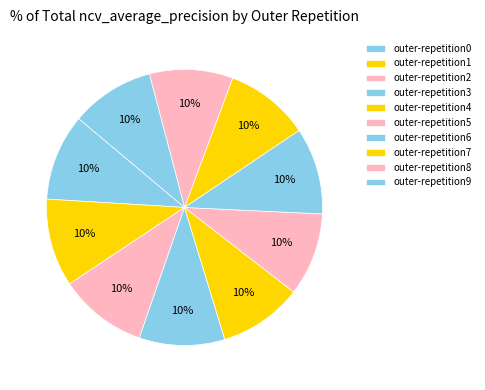

Rank the categories by value from highest to lowest.

outer-repetition2, outer-repetition1, outer-repetition6, outer-repetition0, outer-repetition3, outer-repetition7, outer-repetition4, outer-repetition9, outer-repetition8, outer-repetition5